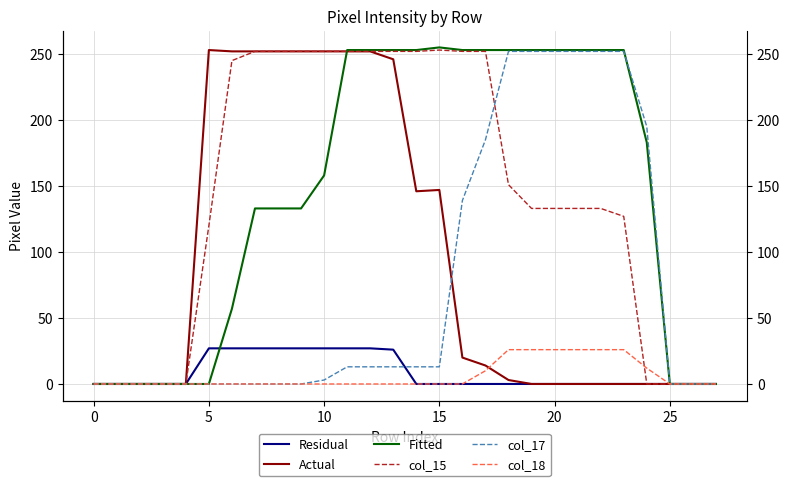

Rank the series at 26 from lowest to highest value.

Residual, Actual, Fitted, col_15, col_17, col_18